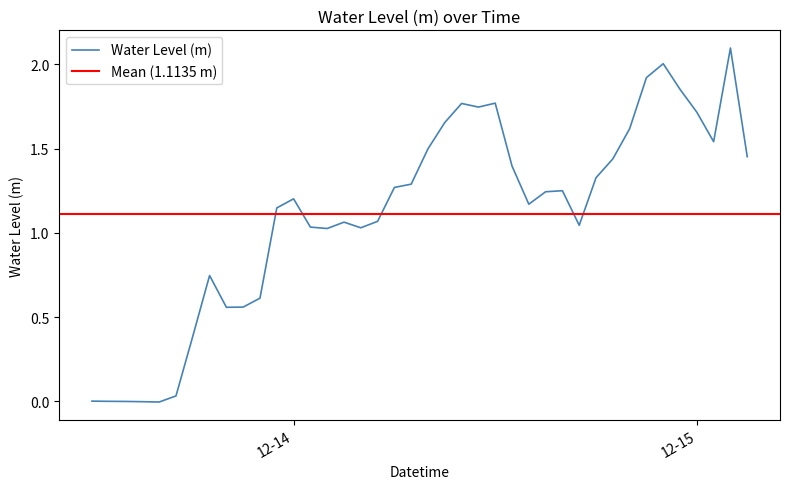

What is the label of the 25th point from the right?

2023-12-14 03:00:00